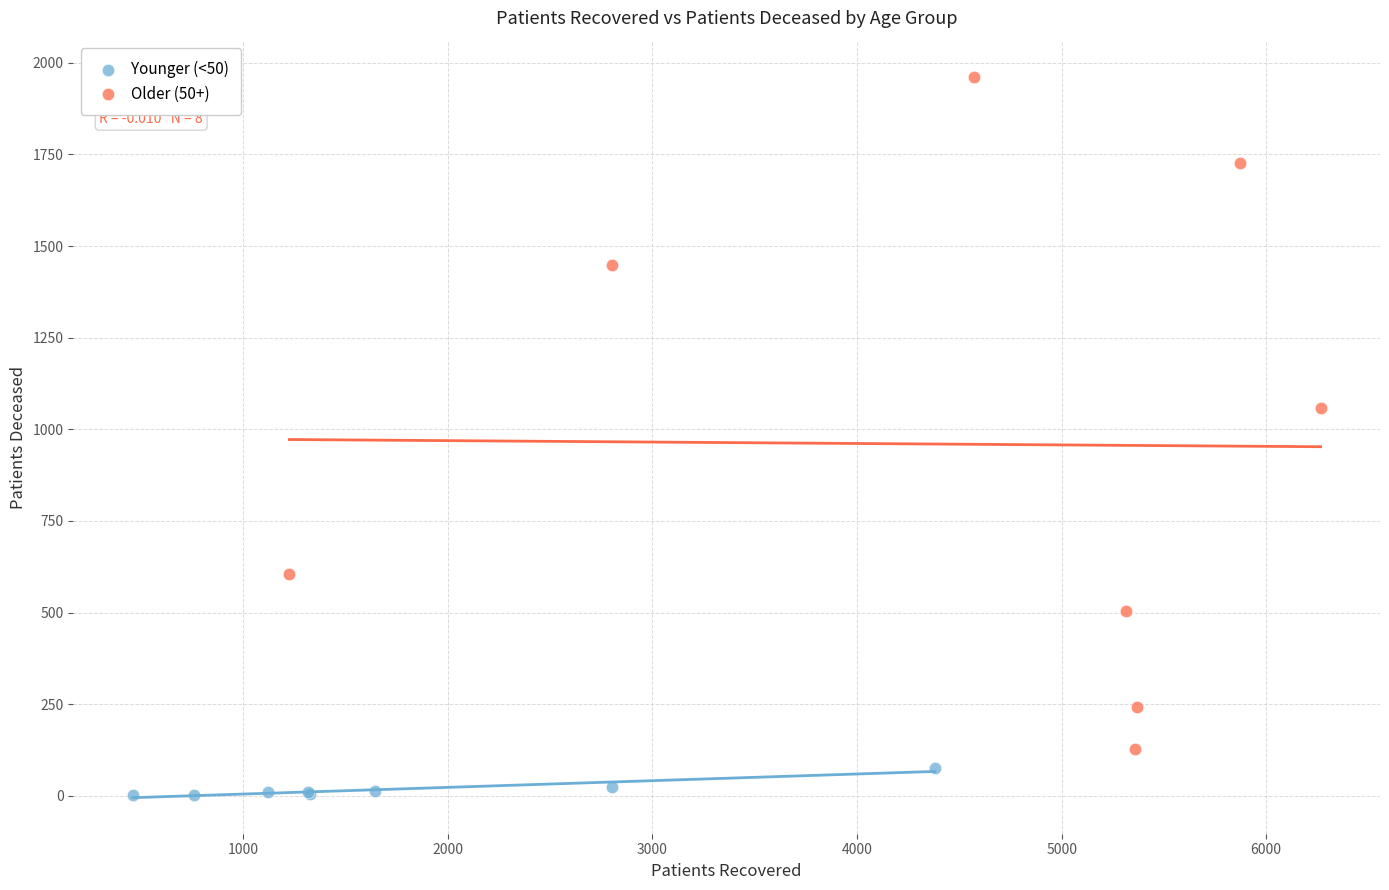

Which series reaches the maximum Y coordinate?

Older (50+)